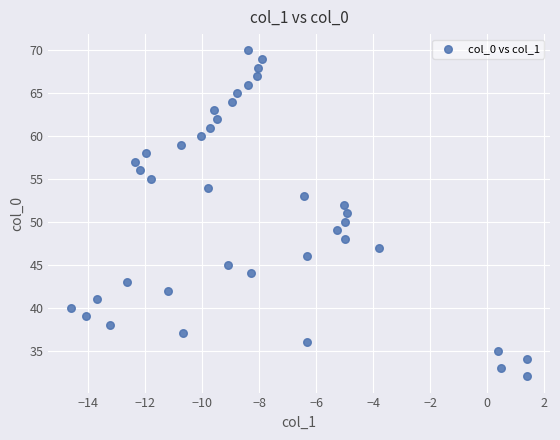

What is the range of Y values (max minus min)?

38